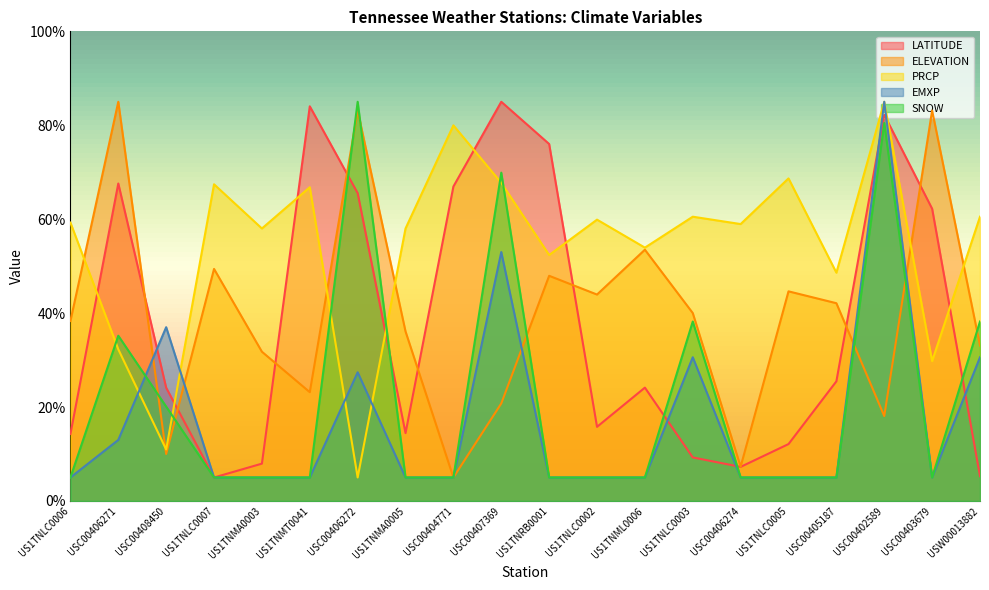

At which category does ELEVATION reach its first local valley?

USC00408450